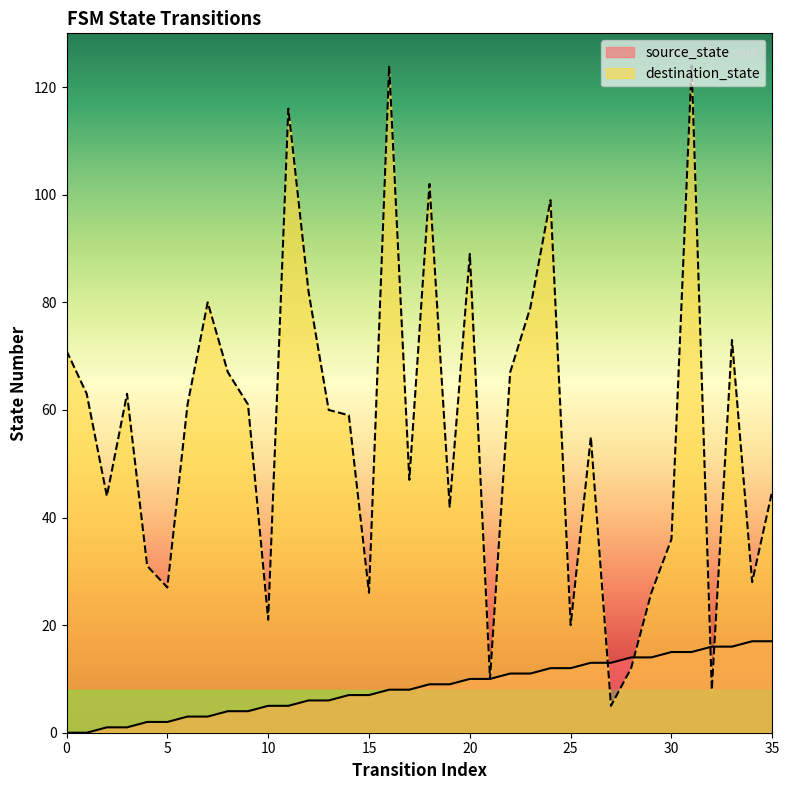

True or false: destination_state and source_state cross at least once.

True